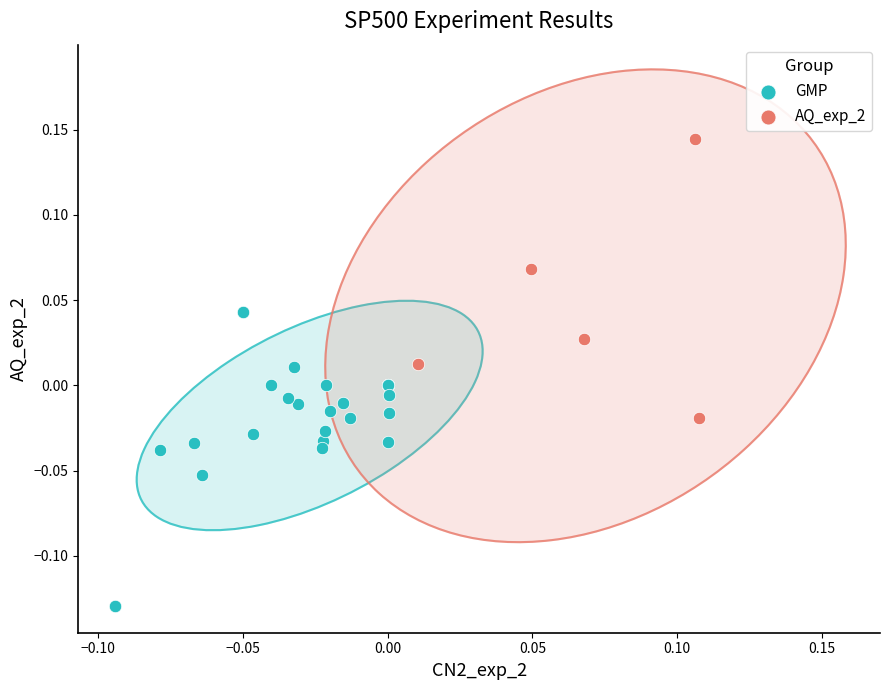

Which series contains the lowest Y value?

GMP